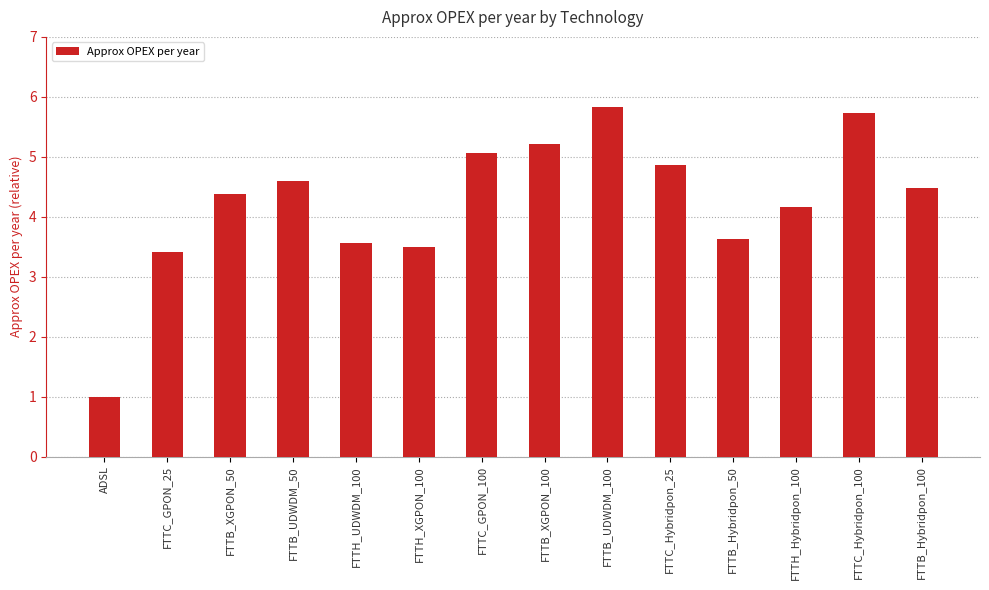

The value at FTTB_UDWDM_50 is 1.9. True or false?

False